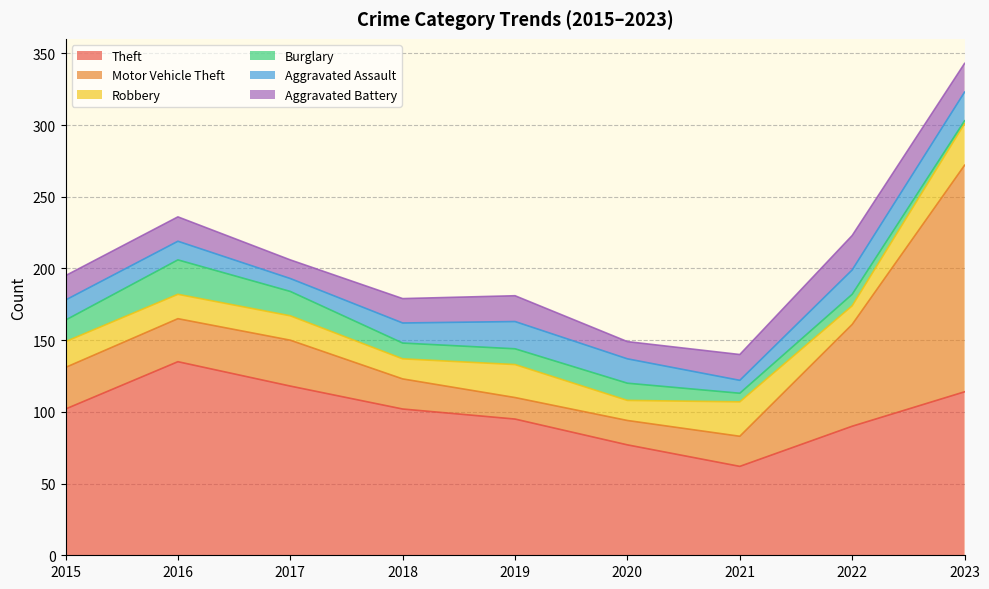

What are all the series names shown in the legend?

Theft, Motor Vehicle Theft, Robbery, Burglary, Aggravated Assault, Aggravated Battery